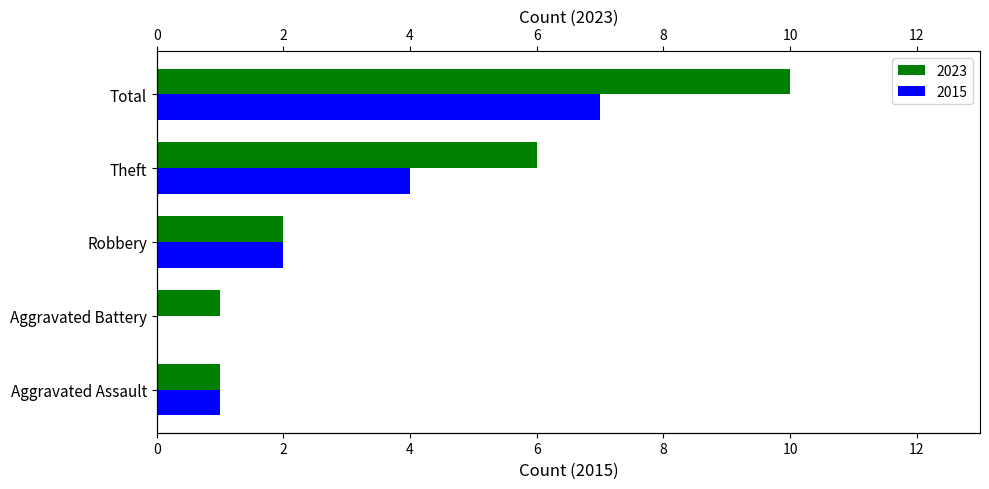

What is the value of the 2015 bar at the 1st from the left?

1